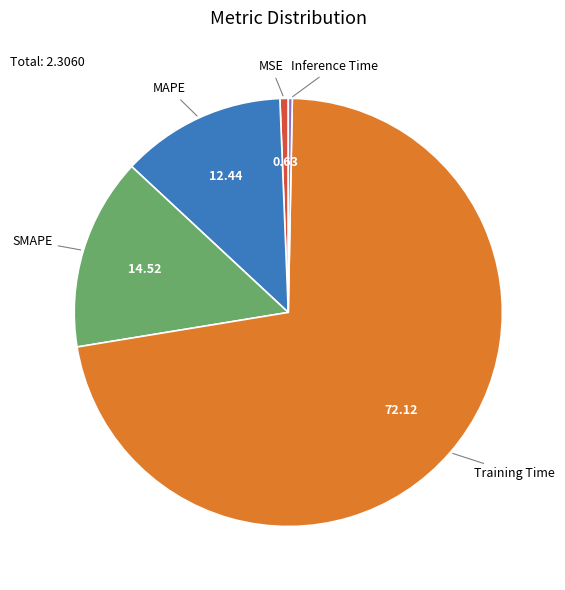

Is there a majority slice in this chart?

Yes